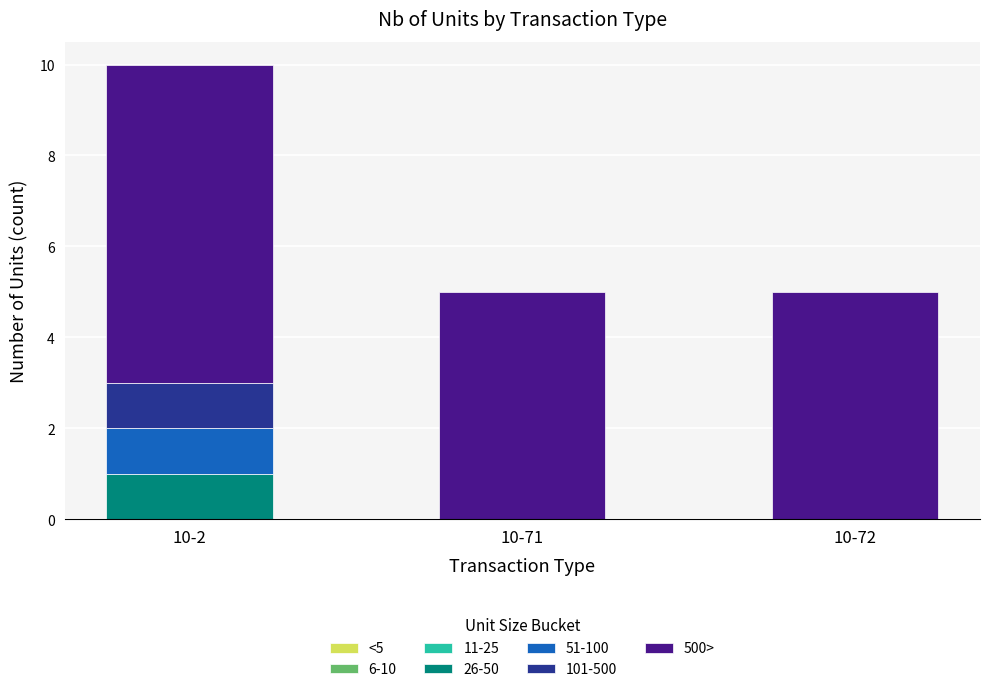

Are the bars horizontal?

No